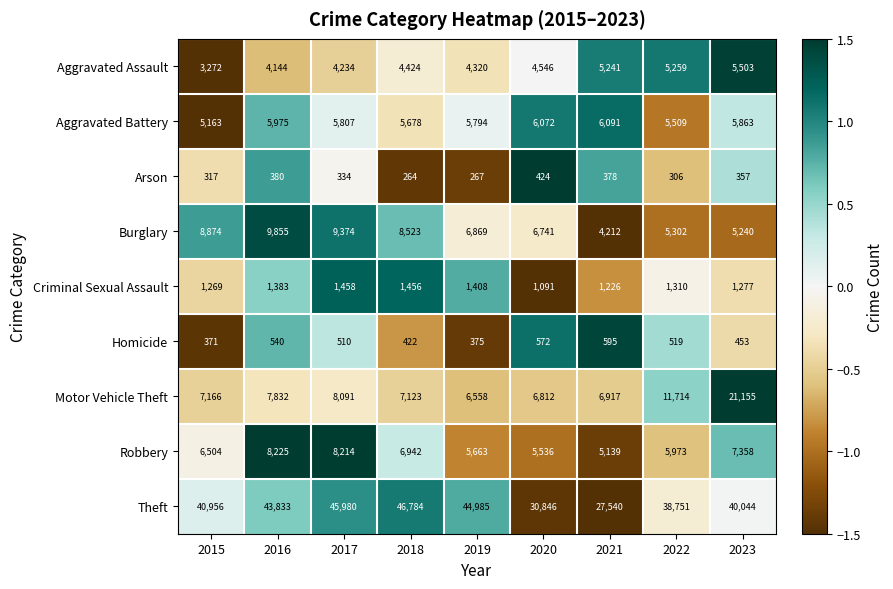

Which series has the largest total across all categories?

Theft